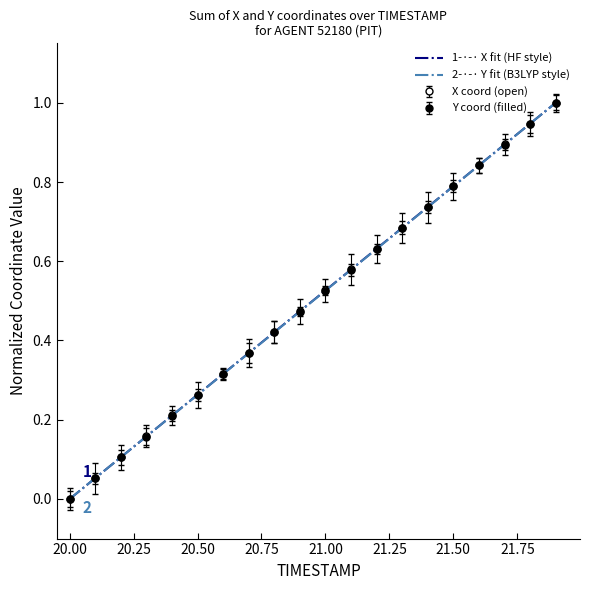

At how many categories does at least one series exceed 0?

19